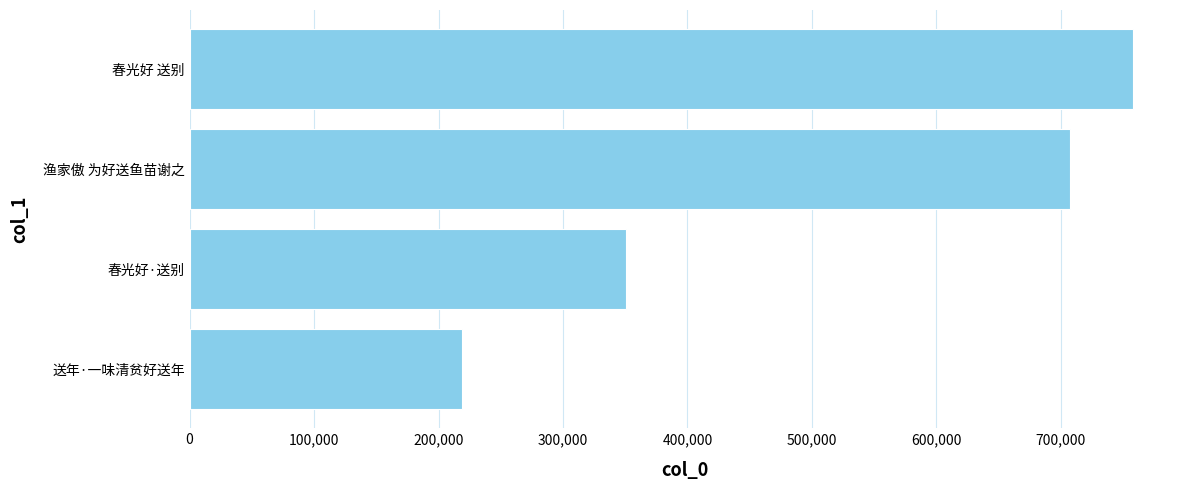

The value at 送年·一味清贫好送年 is 373197. True or false?

False